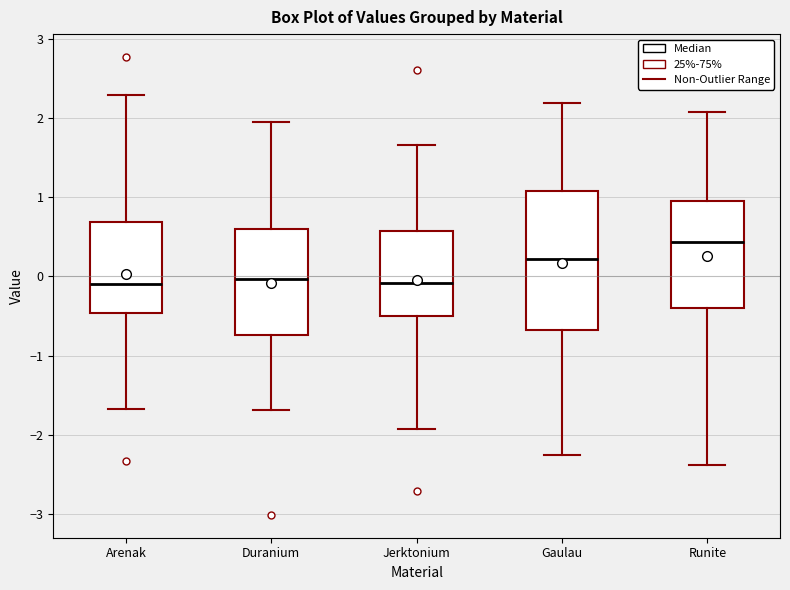

Where is the upper edge of the box for Arenak on the y-axis? The values are not printed on the chart, so give them approximately, as read against the axis.

0.7